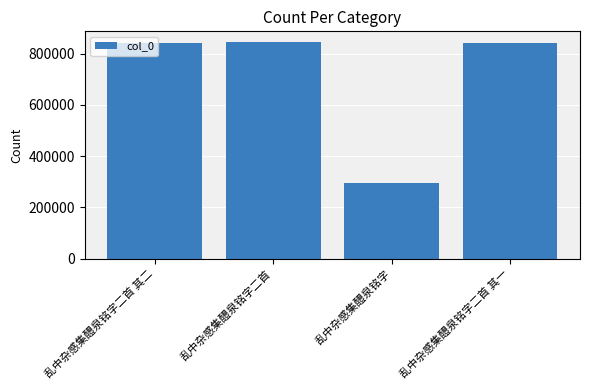

What is the sum of all values?

2823144